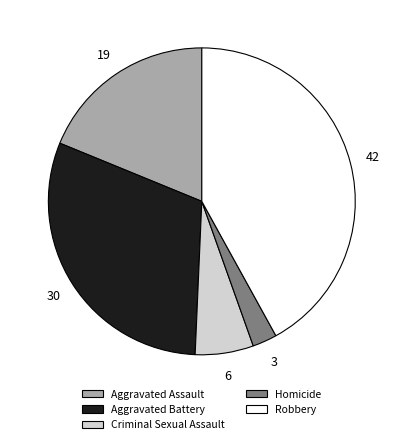

What is the largest slice in the pie chart?

Robbery